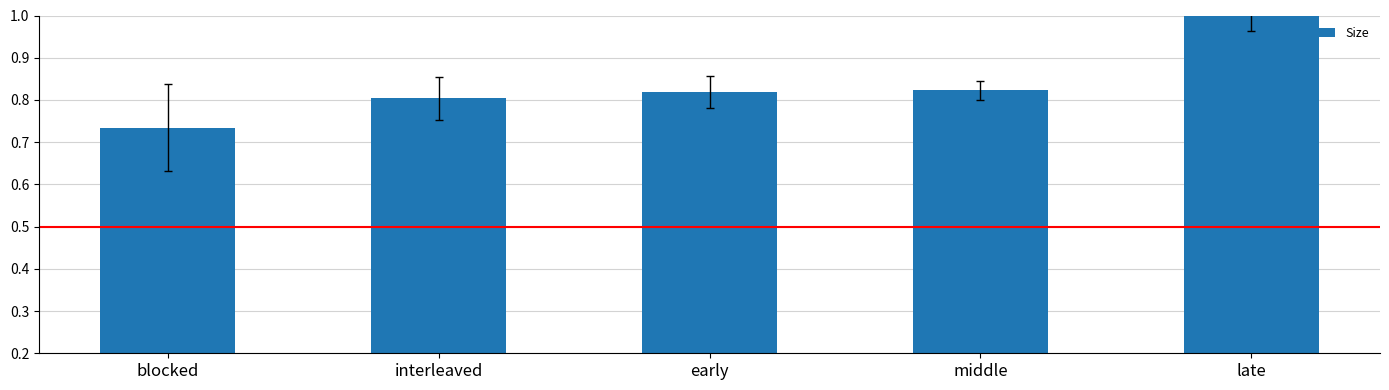

Which label corresponds to the largest value in the chart?

late